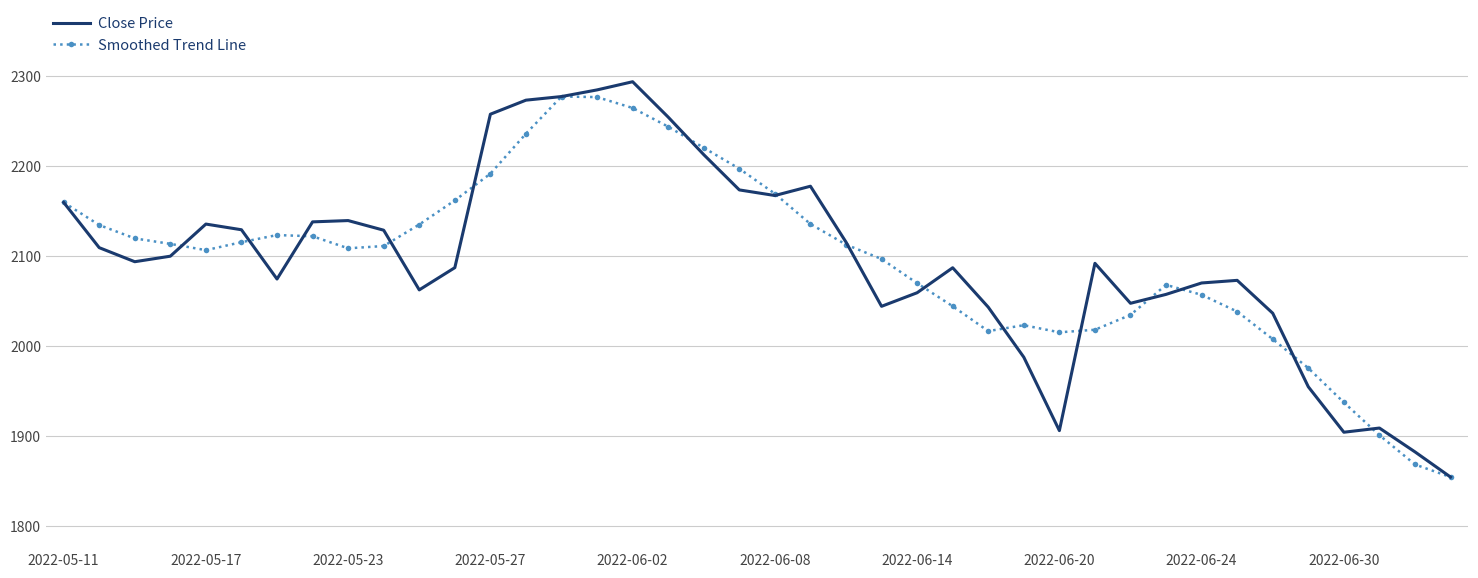

What is the smallest value displayed?

1854.8